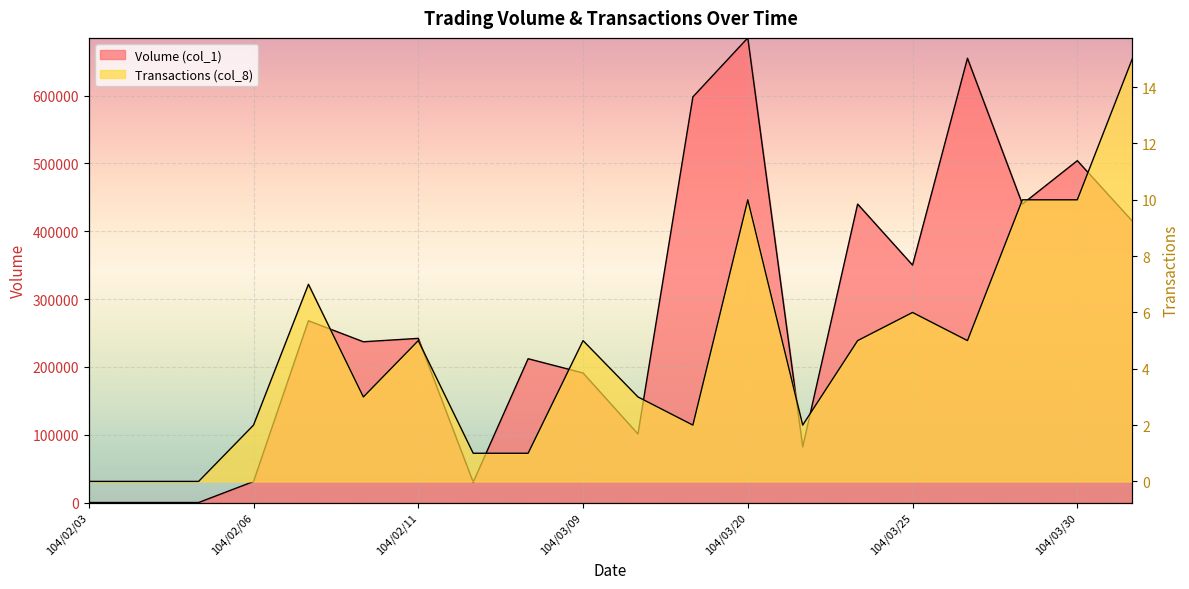

Does the chart display data point markers on the line(s)?

No